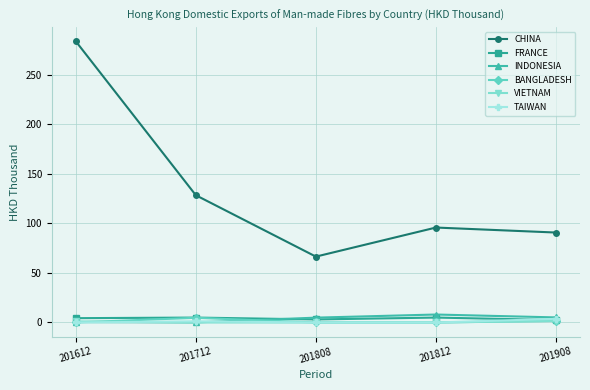

Which series has the widest spread of values?

CHINA